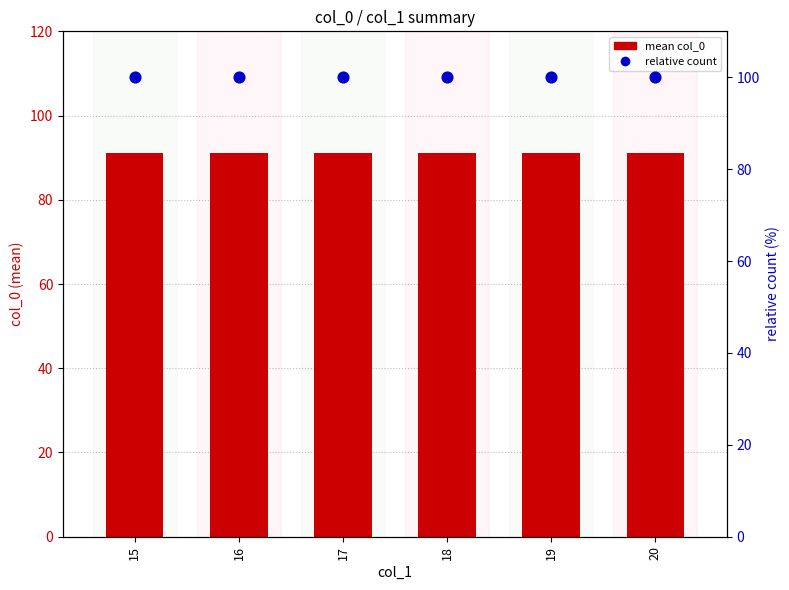

Which series reaches the minimum Y coordinate?

mean col_0